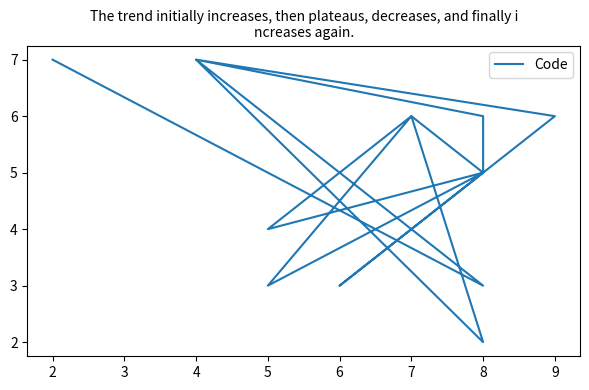

What is the difference between the maximum and second lowest values?

4